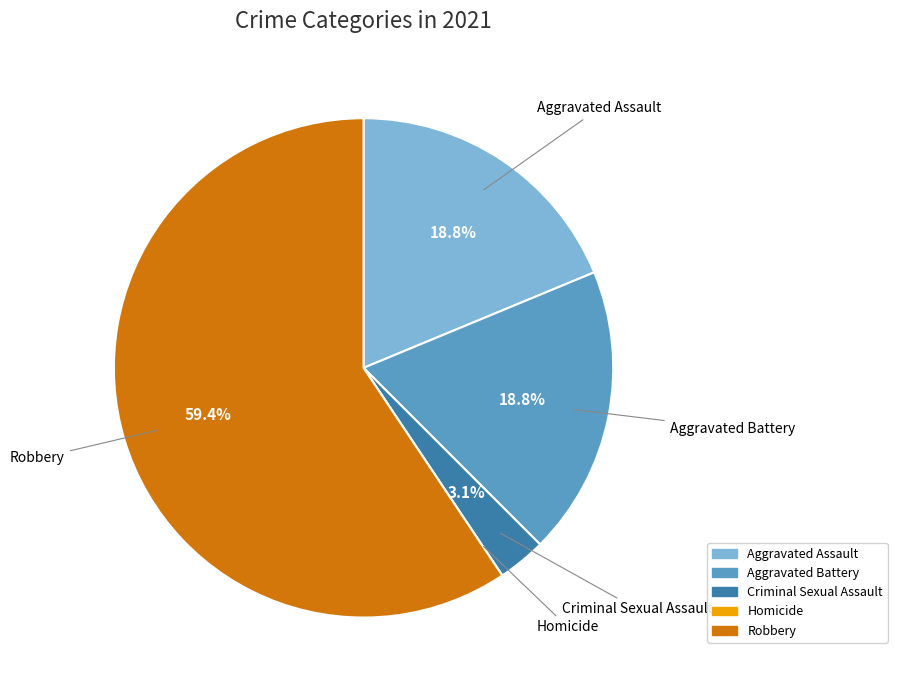

What is the largest slice in the pie chart?

Robbery